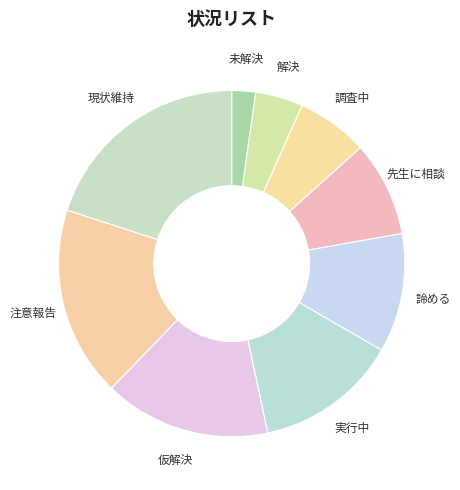

Does any single category account for the majority?

No